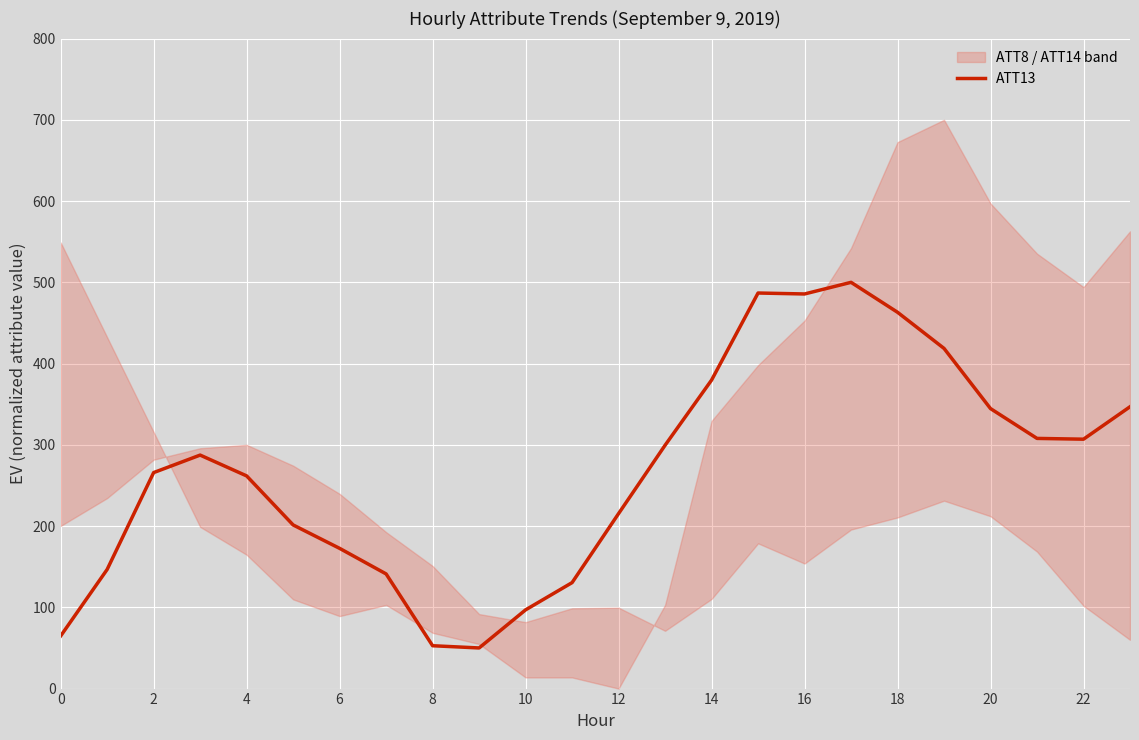

What is the highest value of the ATT13 series?

500.0